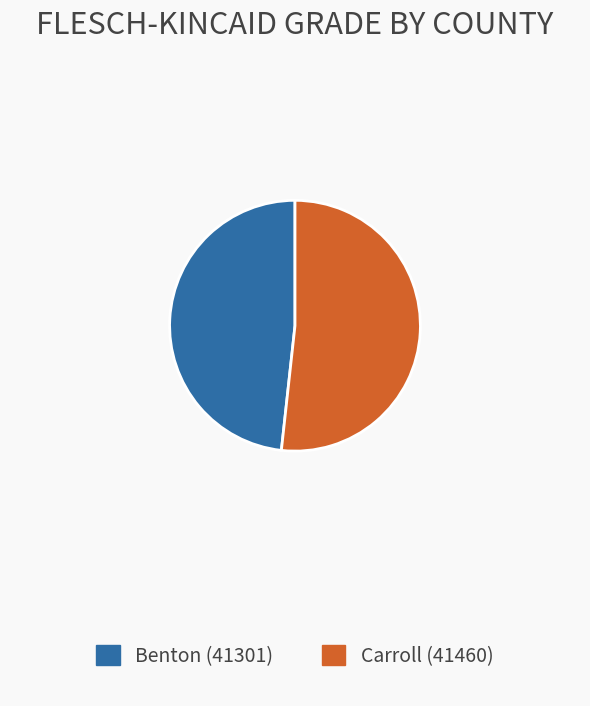

What is the largest slice in the pie chart?

Carroll (41460)